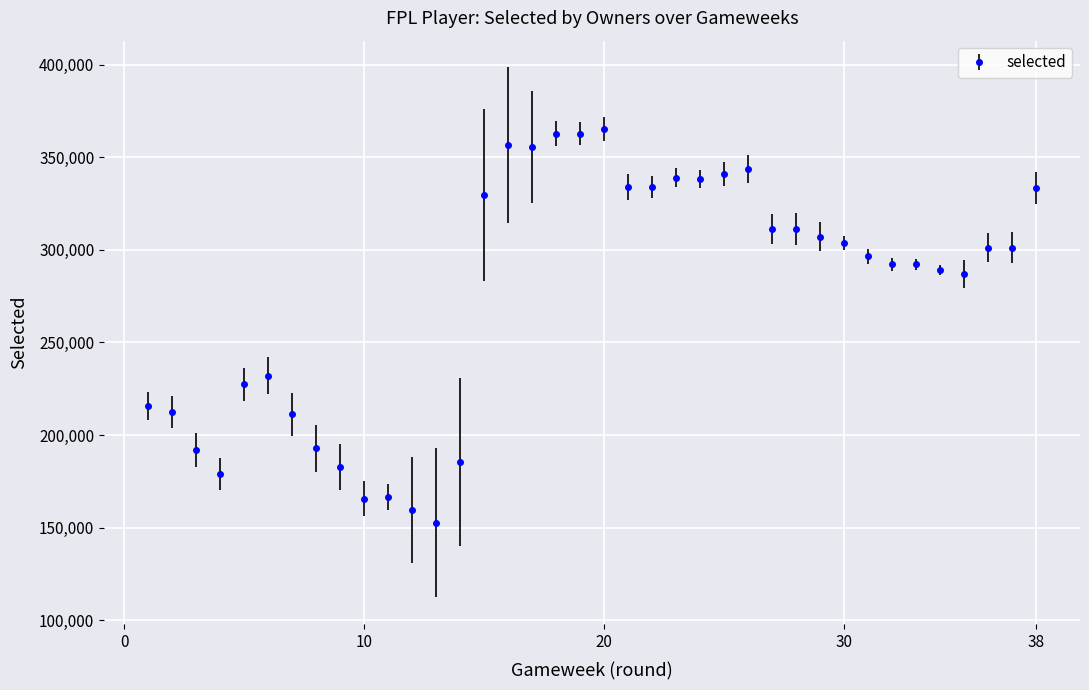

True or false: the data has more than 2 interior local peaks.

True